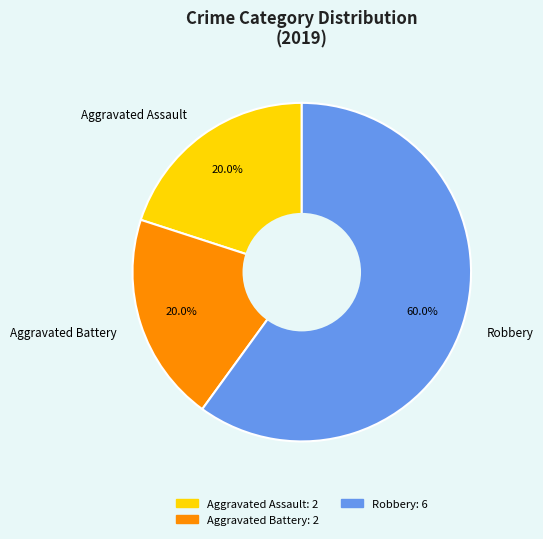

Which has a higher value, Robbery or Aggravated Assault?

Robbery